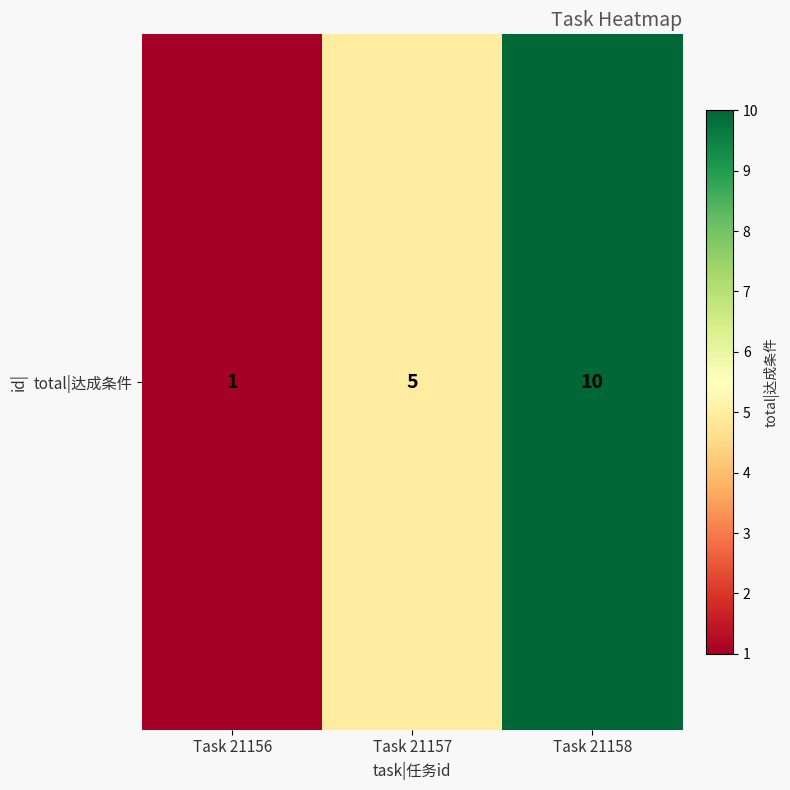

Count the number of data series in this chart.

1